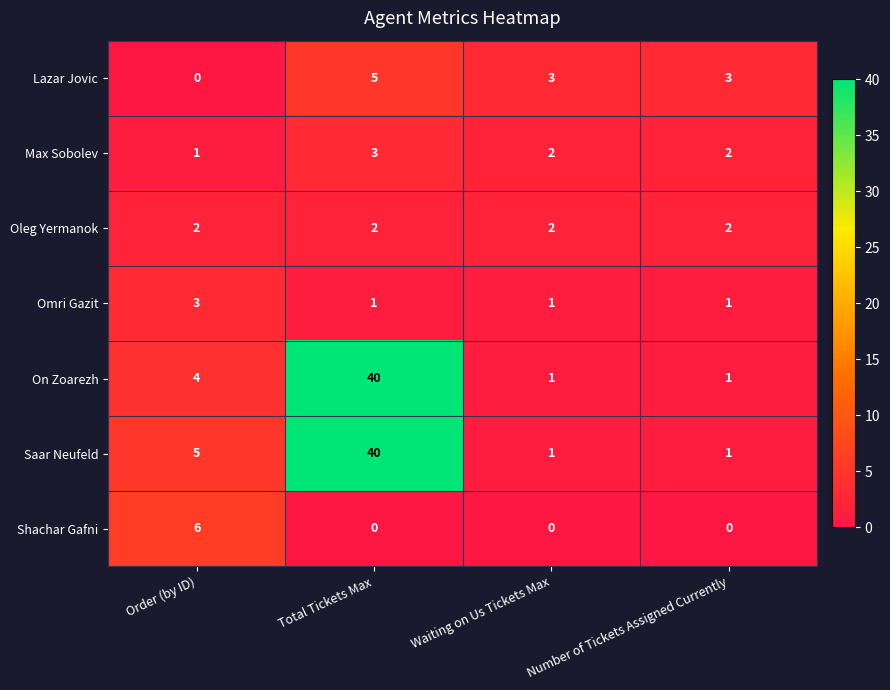

Is it true that Saar Neufeld equals 1 at Waiting on Us Tickets Max?

True